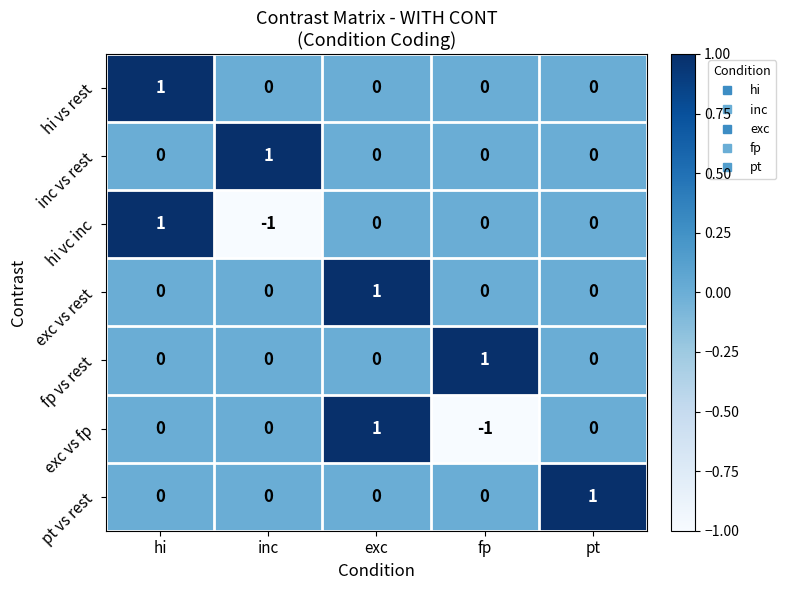

How many hi vs rest values are between 0 and 1?

5